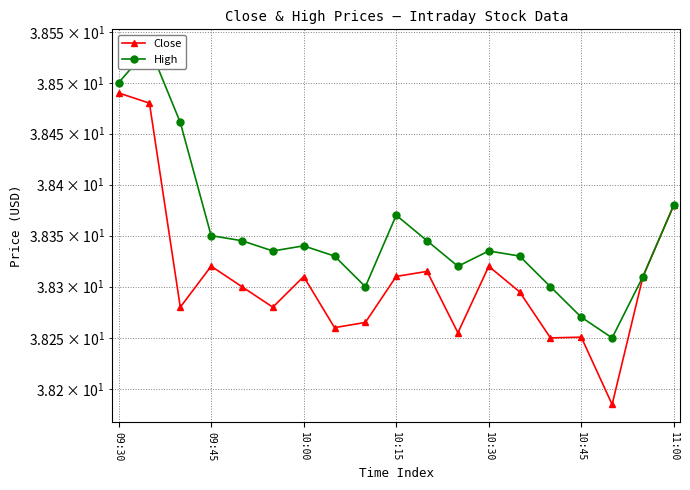

What position from the left is 10:30?

13